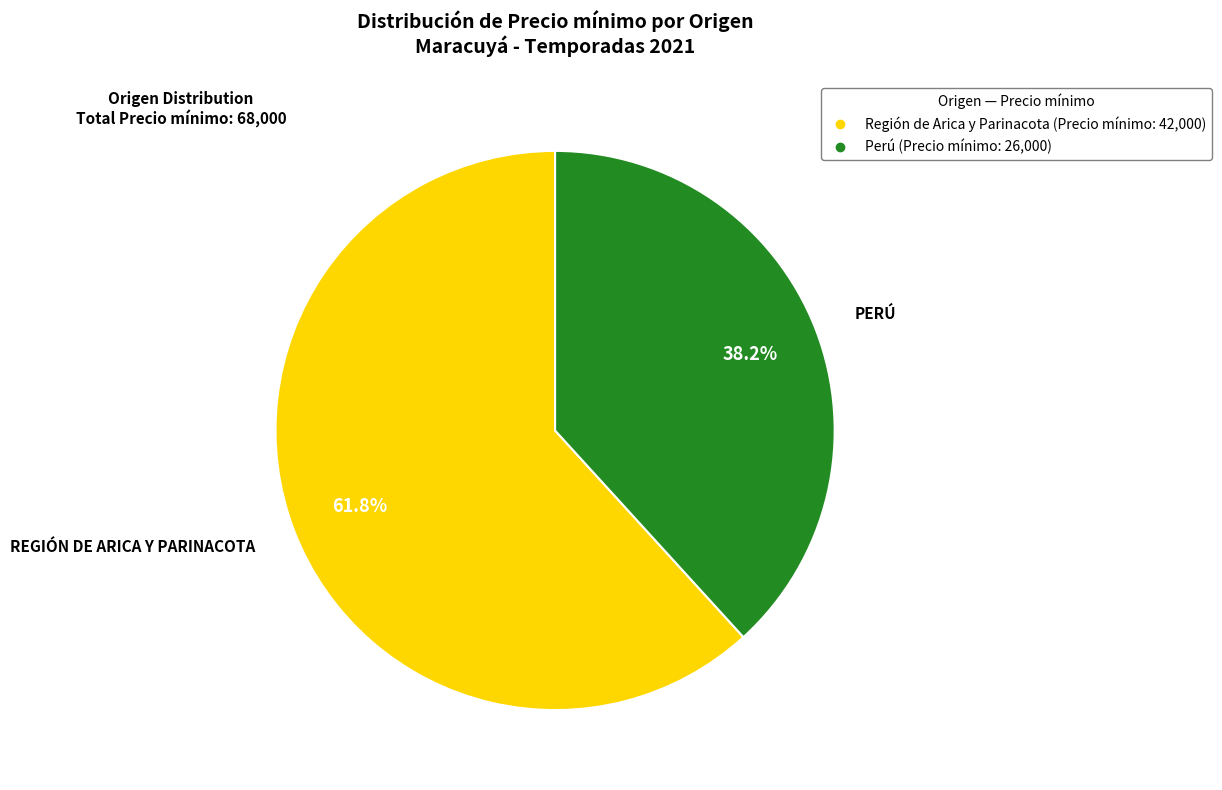

Is there any slice that represents more than half of the pie?

Yes